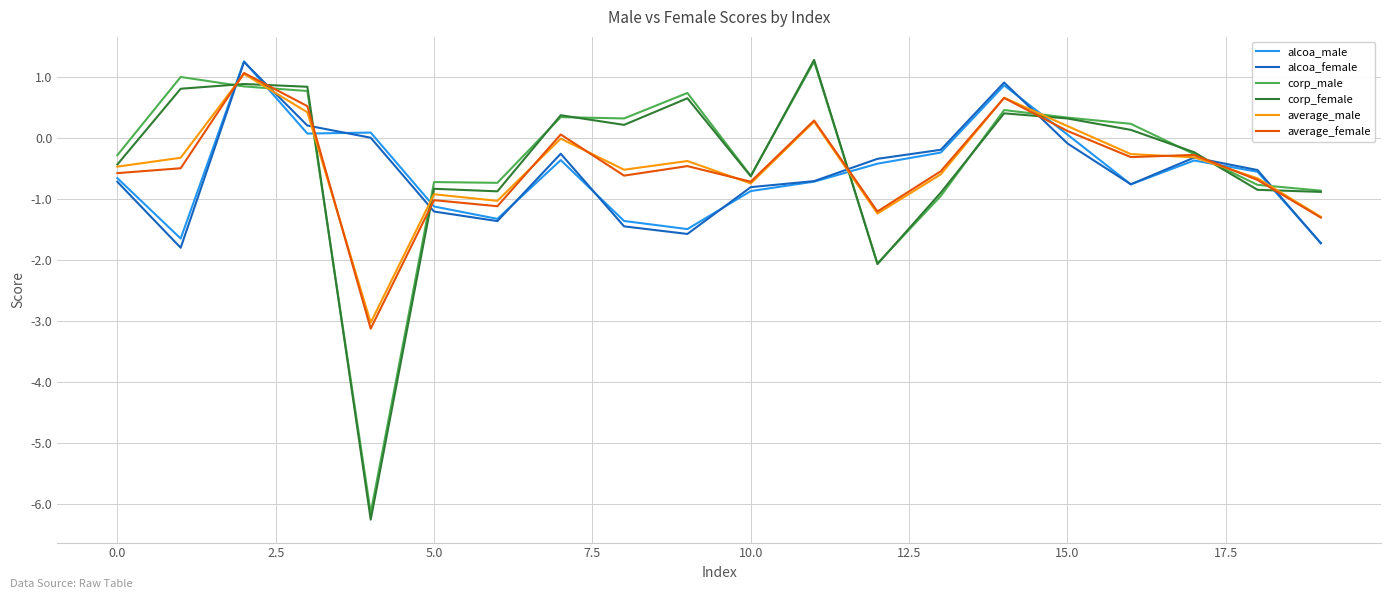

Which series has the widest spread of values?

corp_female